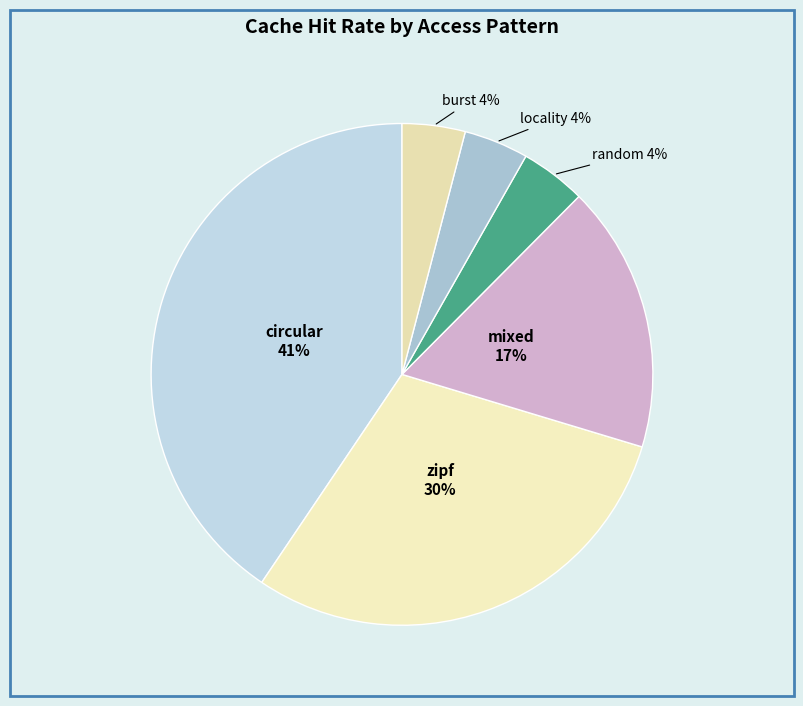

Is the sum of locality and mixed greater than half?

No